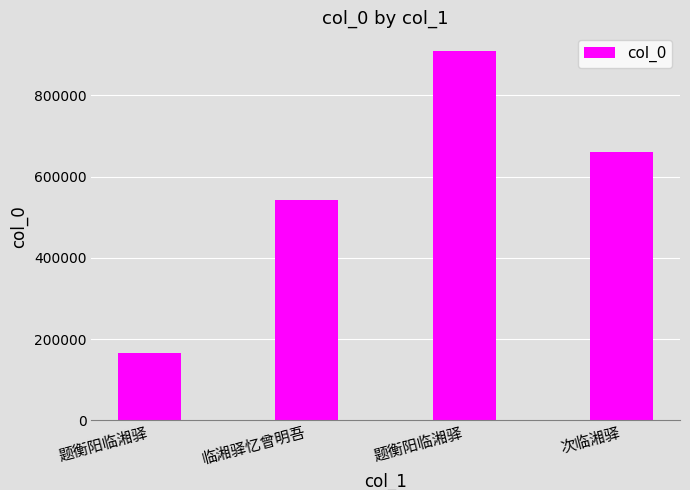

What is the smallest value displayed?

164522